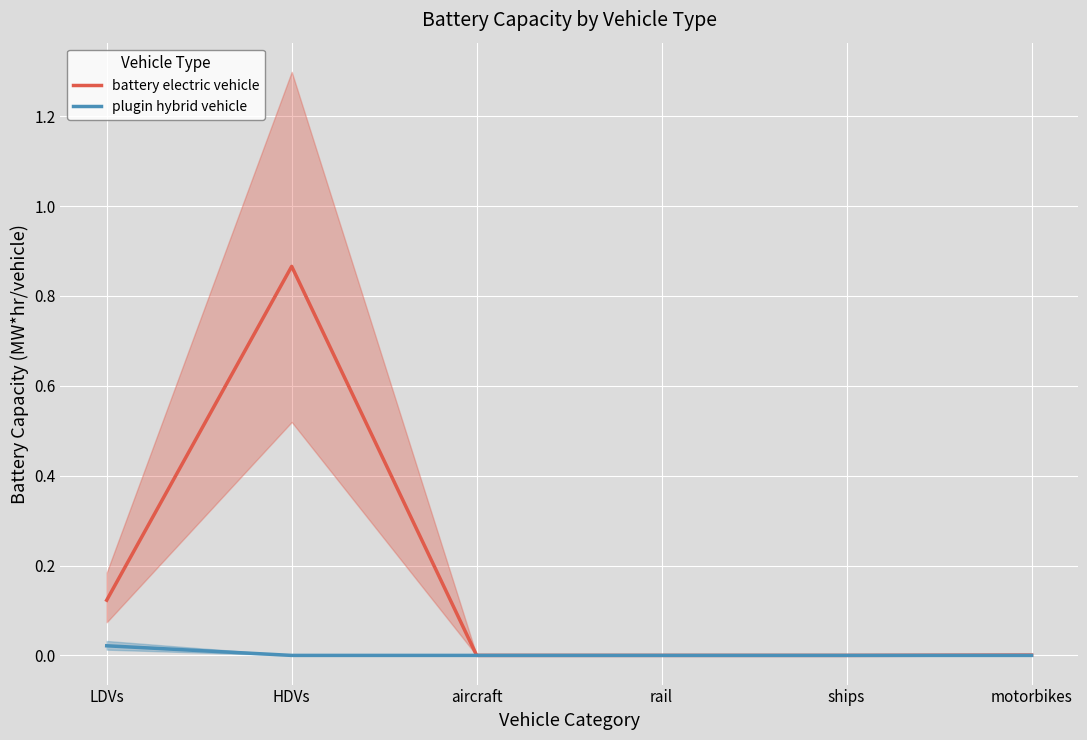

Rank the series at HDVs from lowest to highest value.

plugin hybrid vehicle, battery electric vehicle